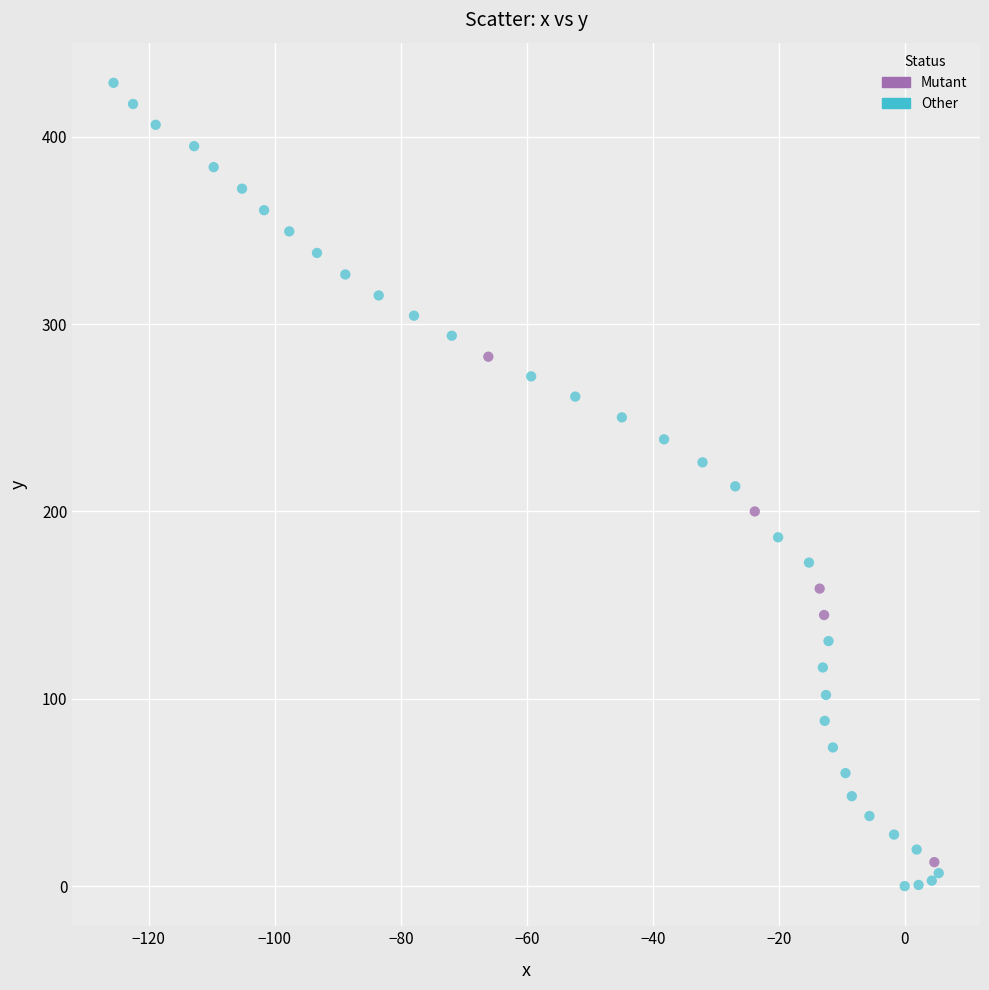

Which series has the largest Y range (max minus min)?

Other